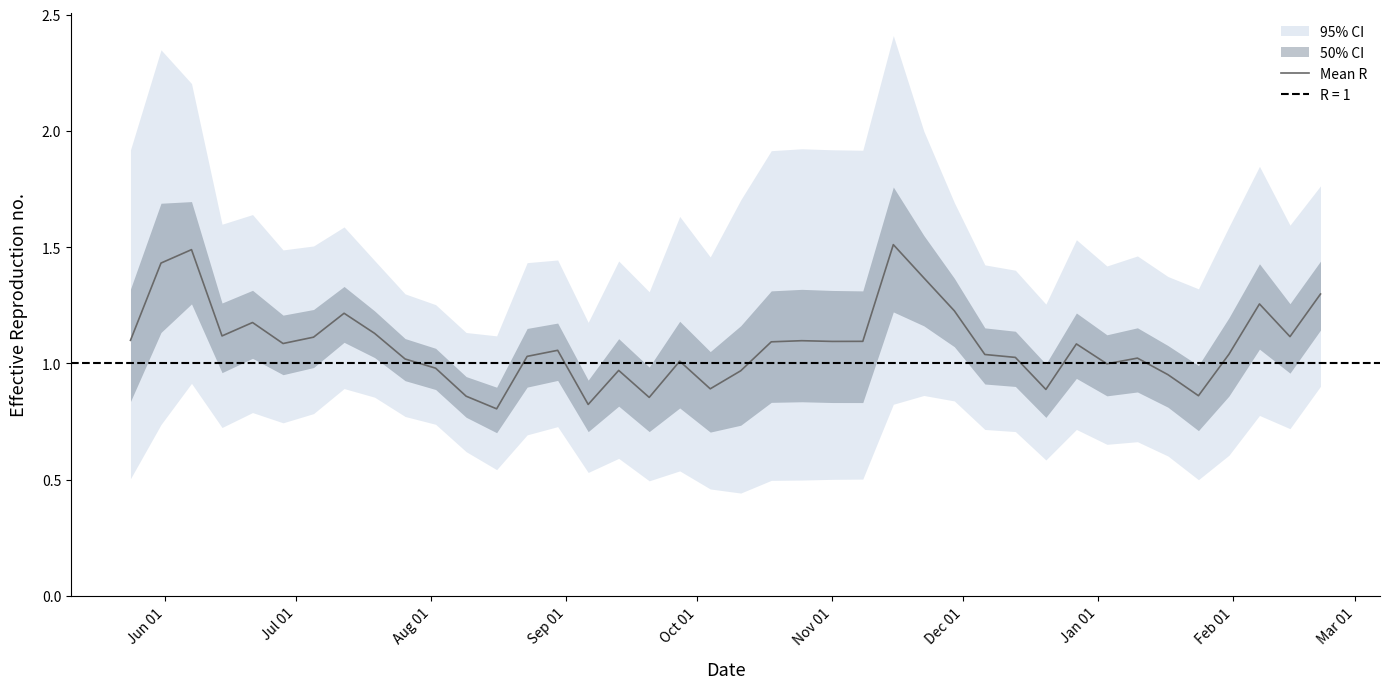

What is the difference between the second highest and minimum values?

0.7